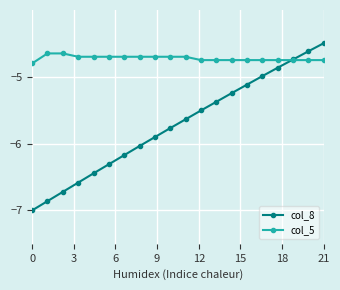

Which series has the largest total across all categories?

col_5